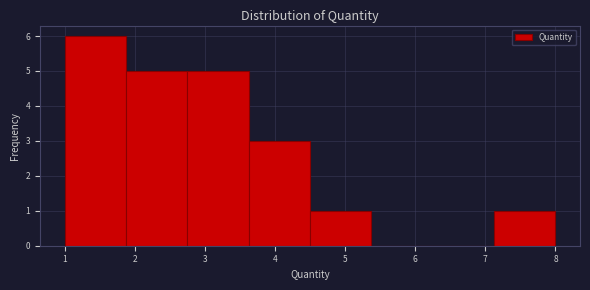

Reading left to right, transcribe this chart: for each bar, give the range it covers on the x-axis and its height. Neither the bar edges nor the heights are printed on the chart, so give them approximately, as read against the axes.

1.0 to 1.9: 6
1.9 to 2.8: 5
2.8 to 3.6: 5
3.6 to 4.5: 3
4.5 to 5.4: 1
5.4 to 6.3: 0
6.3 to 7.1: 0
7.1 to 8.0: 1